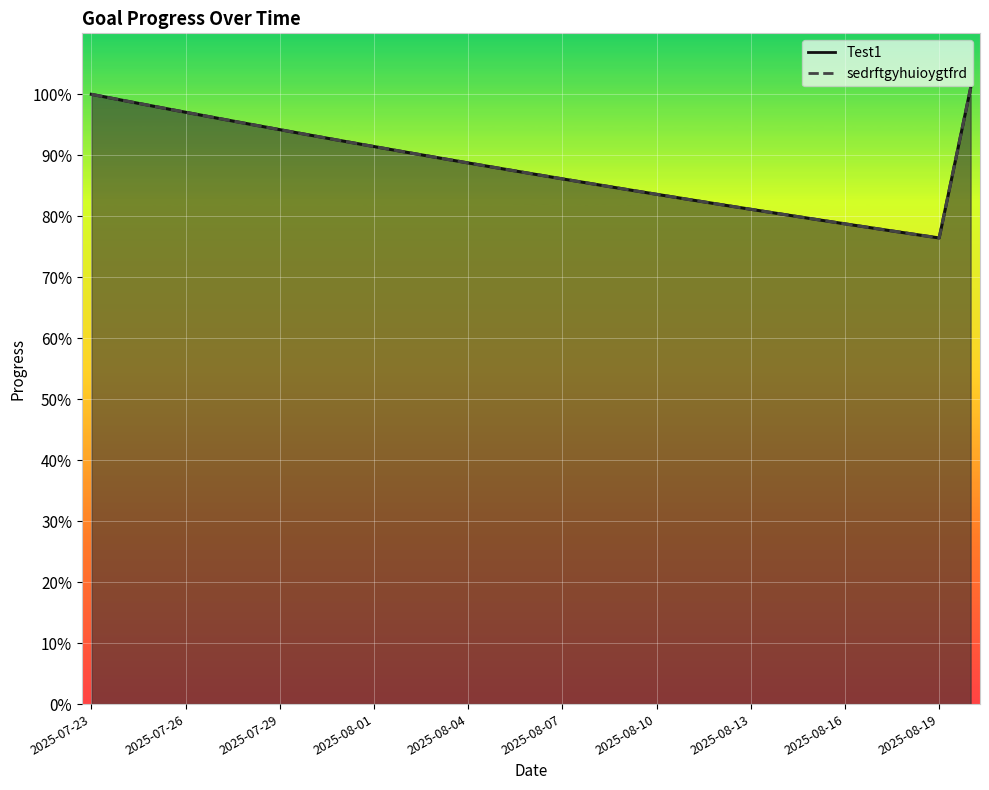

True or false: Test1 and sedrftgyhuioygtfrd cross at least once.

False